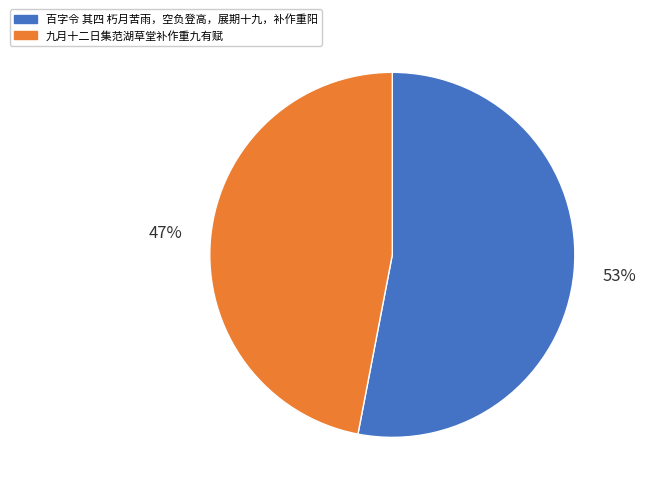

True or false: 九月十二日集范湖草堂补作重九有赋 accounts for 47% of the total.

True